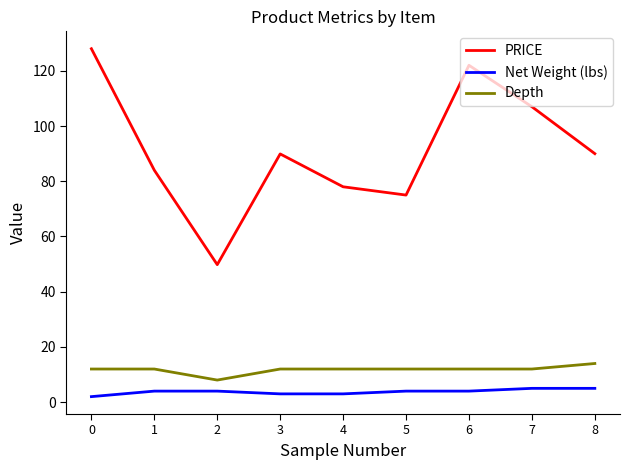

Which series changed the most between 1 and 4?

PRICE